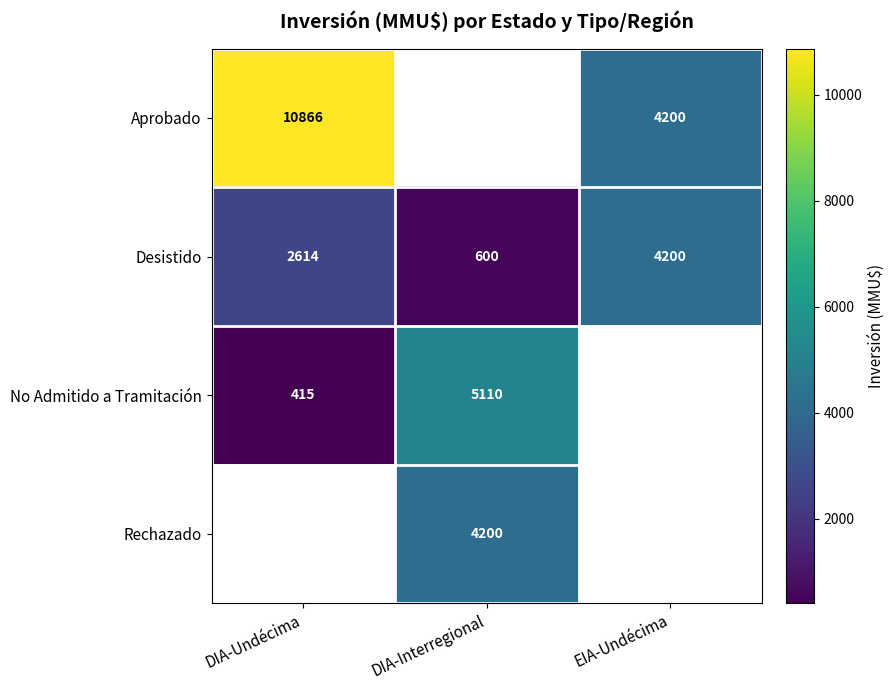

The Aprobado series shows 4200 at EIA-Undécima. True or false?

True